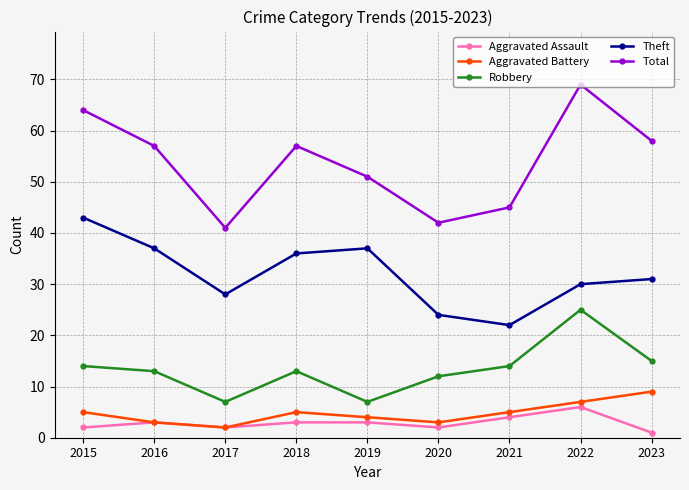

What is the average value of the Aggravated Battery series?

5